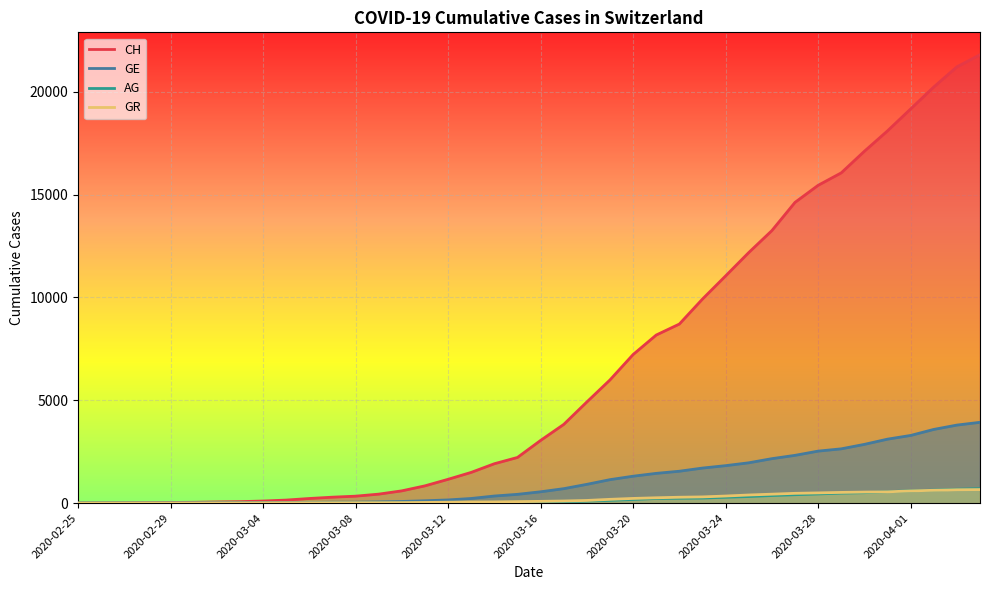

True or false: AG and GE intersect in this chart.

False